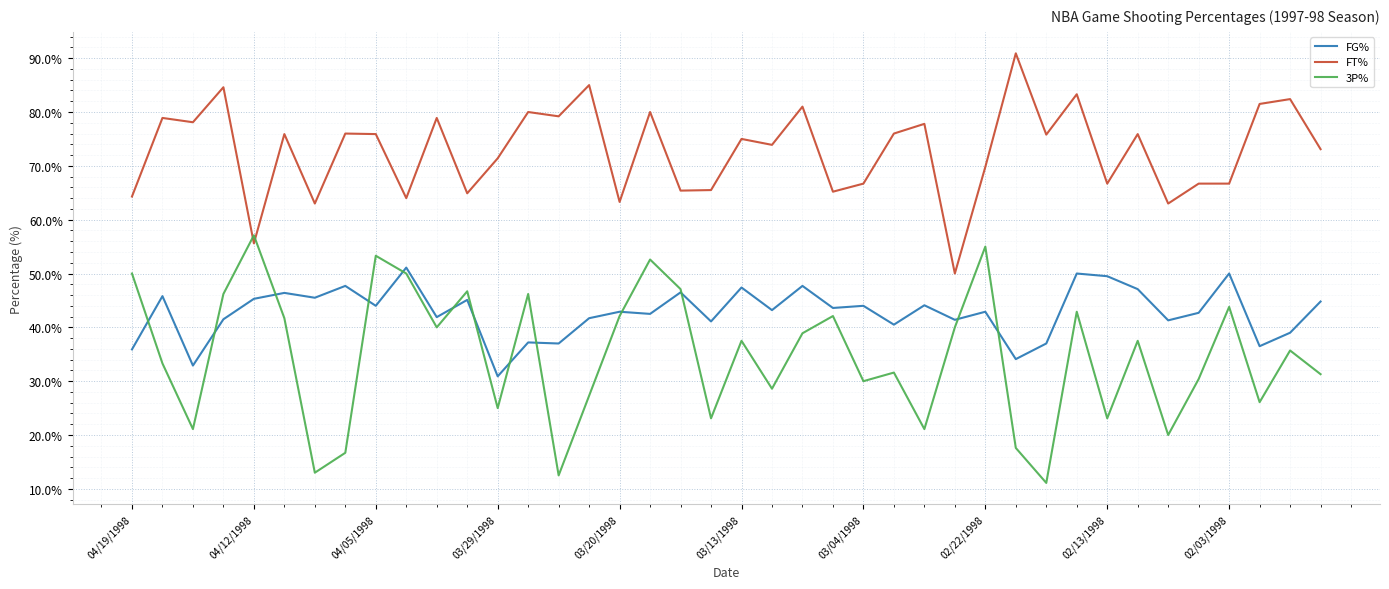

Which series has the largest total across all categories?

FT%